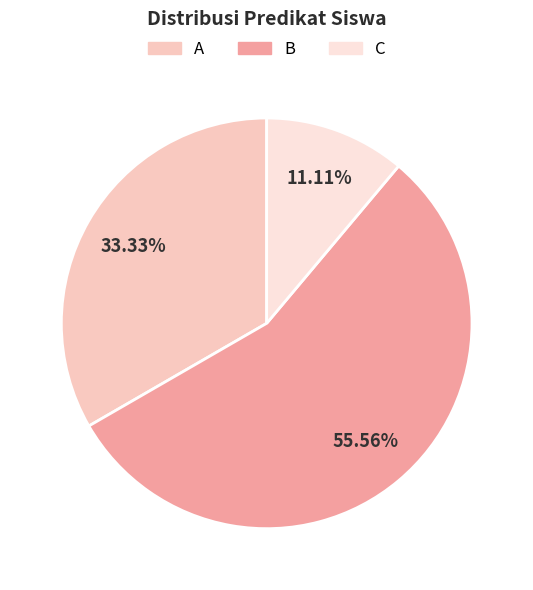

True or false: A accounts for 33% of the total.

True